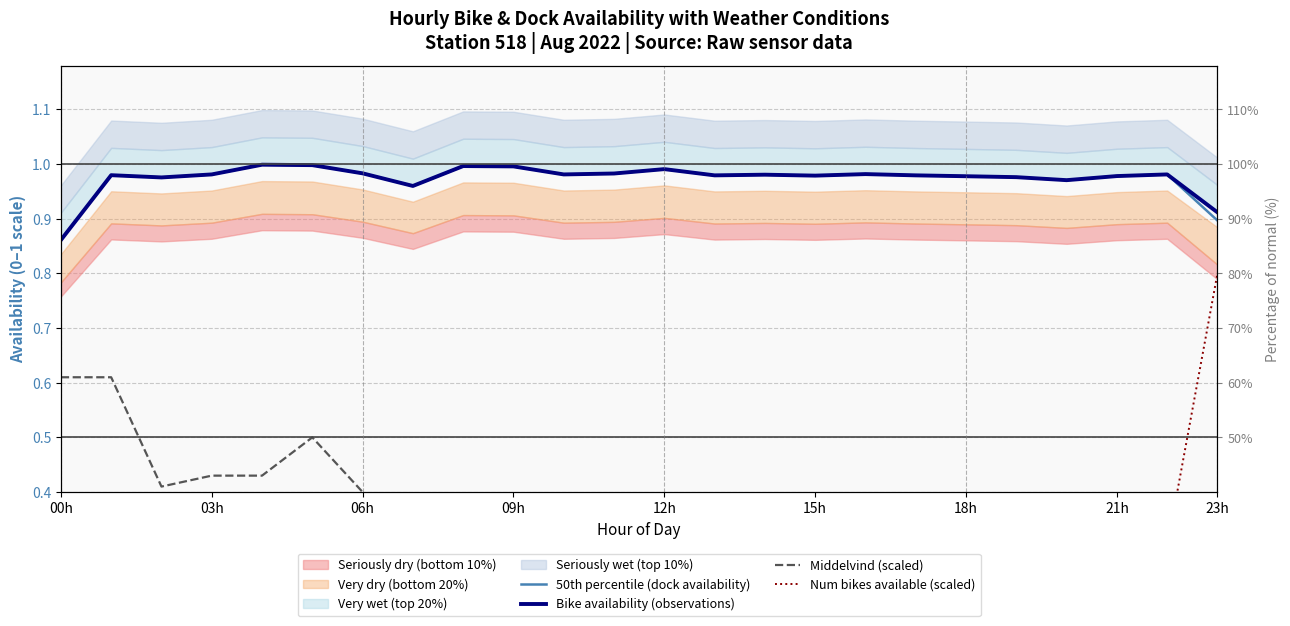

Reading left to right, list all the values displayed in this chart.

50th percentile (dock availability): 0.9	1.0	1.0	1.0	1.0	1.0	1.0	1.0	1.0	1.0	1.0	1.0	1.0	1.0	1.0	1.0	1.0	1.0	1.0	1.0	1.0	1.0	1.0	0.9
Bike availability (observations): 0.9	1.0	1.0	1.0	1.0	1.0	1.0	1.0	1.0	1.0	1.0	1.0	1.0	1.0	1.0	1.0	1.0	1.0	1.0	1.0	1.0	1.0	1.0	0.9
Middelvind (scaled): 0.6	0.6	0.4	0.4	0.4	0.5	0.4	0.4	0.4	0.3	0.4	0.3	0.2	0.2	0.2	0.2	0.2	0.2	0.3	0.3	0.3	0.2	0.2	0.4
Num bikes available (scaled): 0.0	0.0	0.0	0.0	0.0	0.0	0.0	0.0	0.0	0.0	0.0	0.0	0.0	0.0	0.2	0.0	0.0	0.2	0.0	0.1	0.2	0.2	0.3	0.8